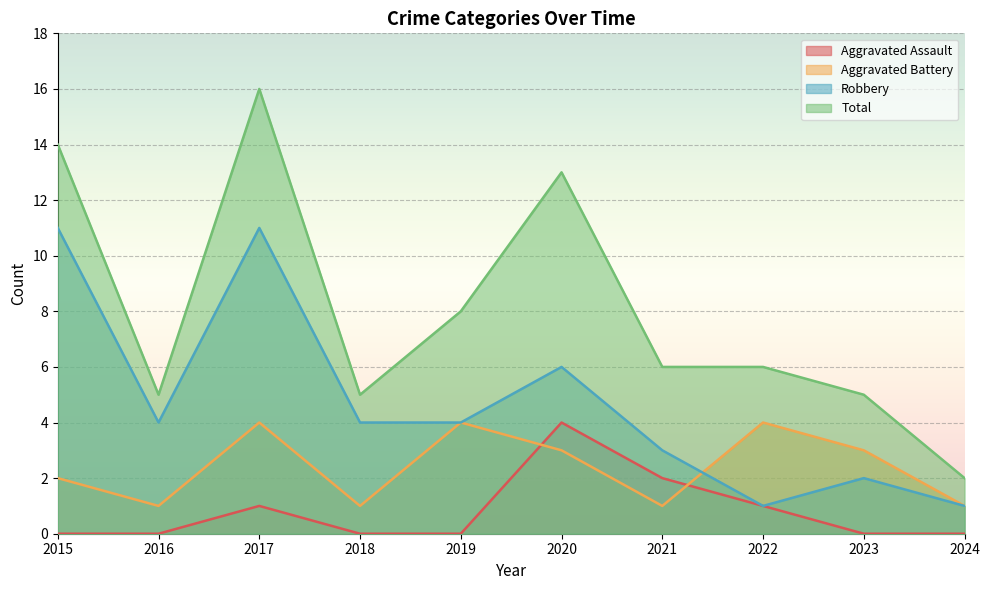

Which category has the lowest value in the Aggravated Battery series?

2016